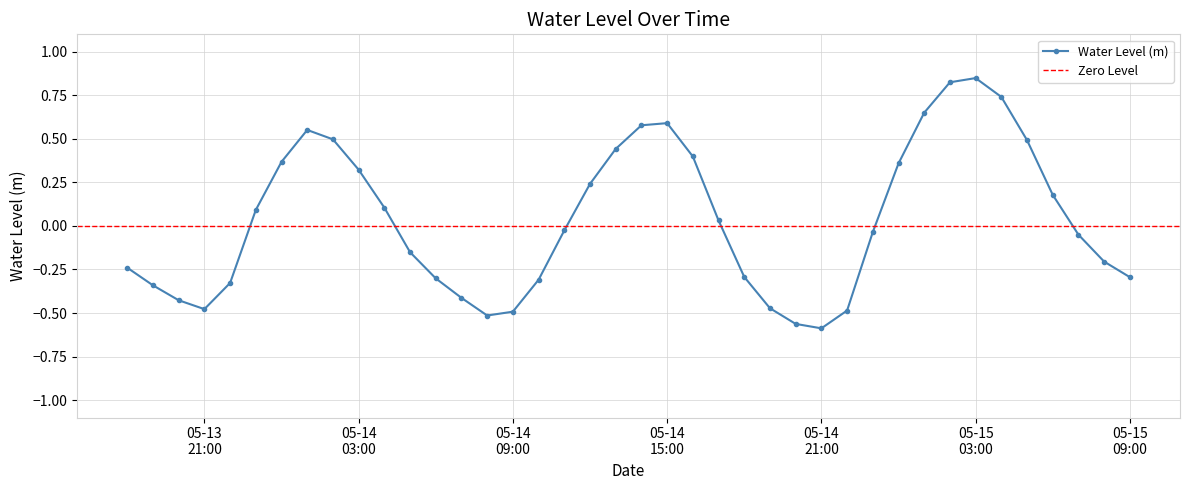

In Water Level (m), how many points are lower than both neighbors (excluding endpoints)?

3